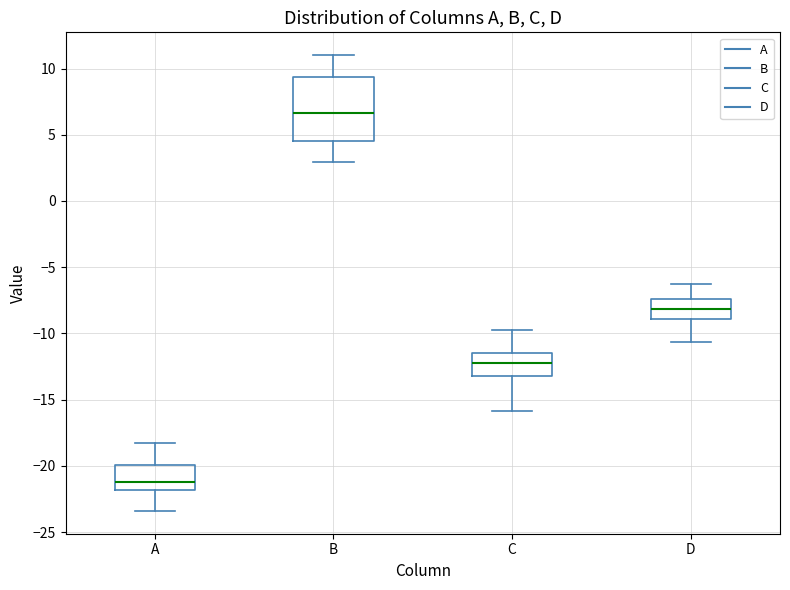

Where is the upper edge of the box for B on the y-axis? The values are not printed on the chart, so give them approximately, as read against the axis.

9.5